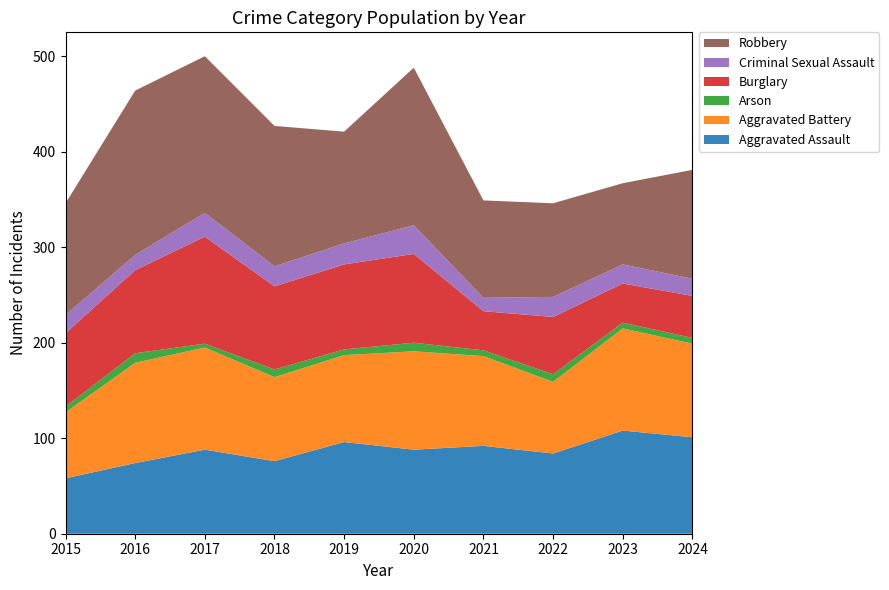

Reading right to left, what are all the values shown in this chart?

Aggravated Assault: 101	108	84	92	88	96	76	88	74	58
Aggravated Battery: 98	107	75	94	103	91	88	107	105	69
Arson: 6	6	8	6	9	6	8	4	10	6
Burglary: 44	41	60	41	93	89	87	112	87	77
Criminal Sexual Assault: 18	20	21	14	30	22	21	25	16	19
Robbery: 114	85	98	102	165	117	147	164	172	117